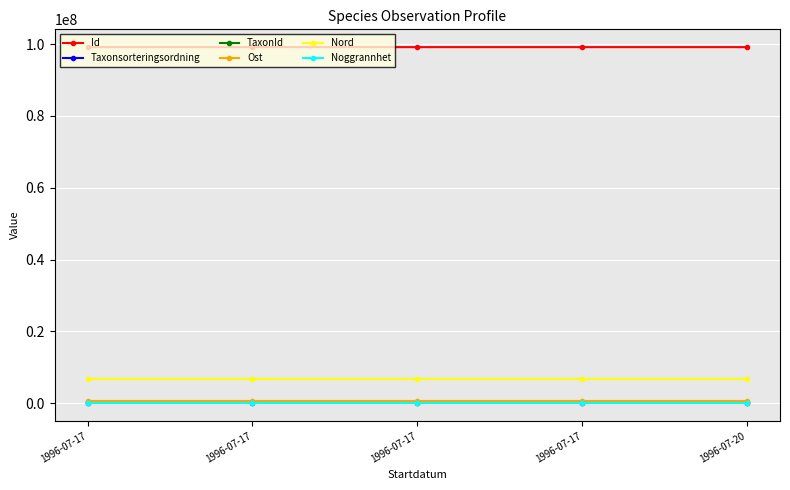

What are all the series names shown in the legend?

Id, Taxonsorteringsordning, TaxonId, Ost, Nord, Noggrannhet